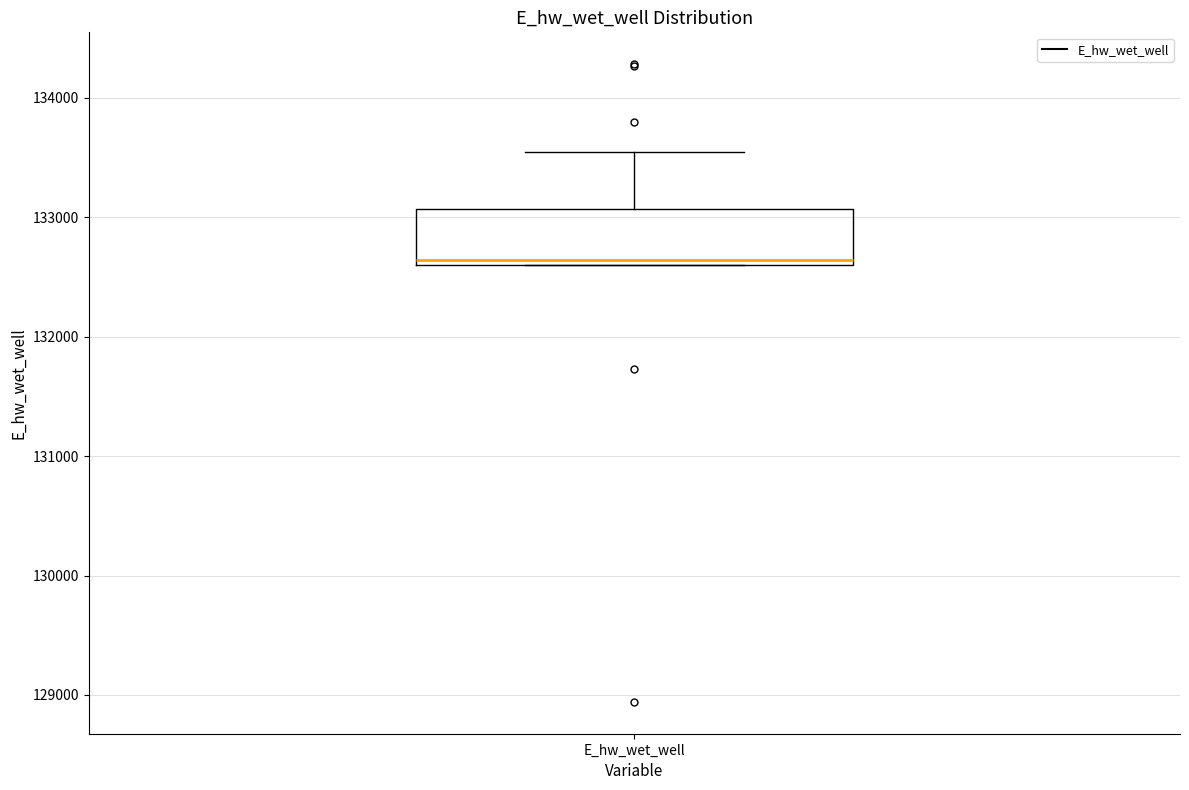

Read this box plot against the y-axis: the position of the median line, the range covered by the box, and the ends of both whiskers. The values are not printed on the chart, so give them approximately, as read against the axis.

median 132600 (just above the box's lower edge), box 132600 to 133100, whiskers 132600 to 133500